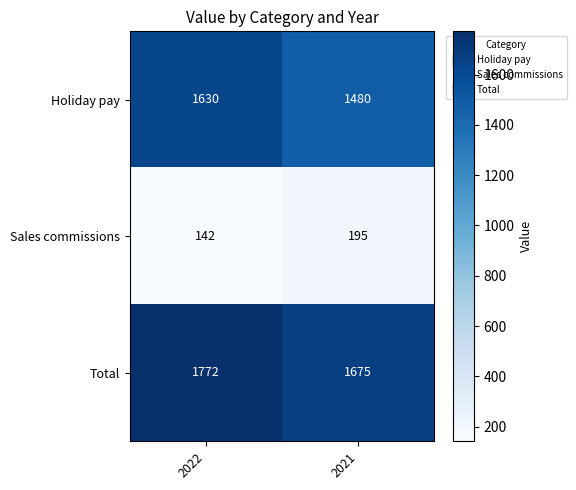

What is the difference between the maximum and minimum values in the Total series?

97